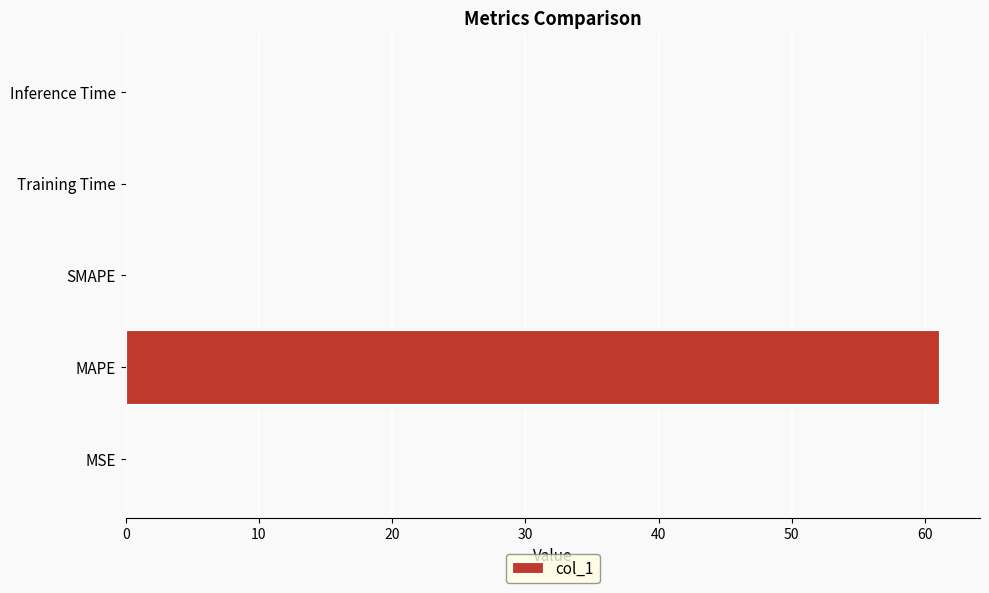

Between Inference Time and MAPE, which is larger?

MAPE